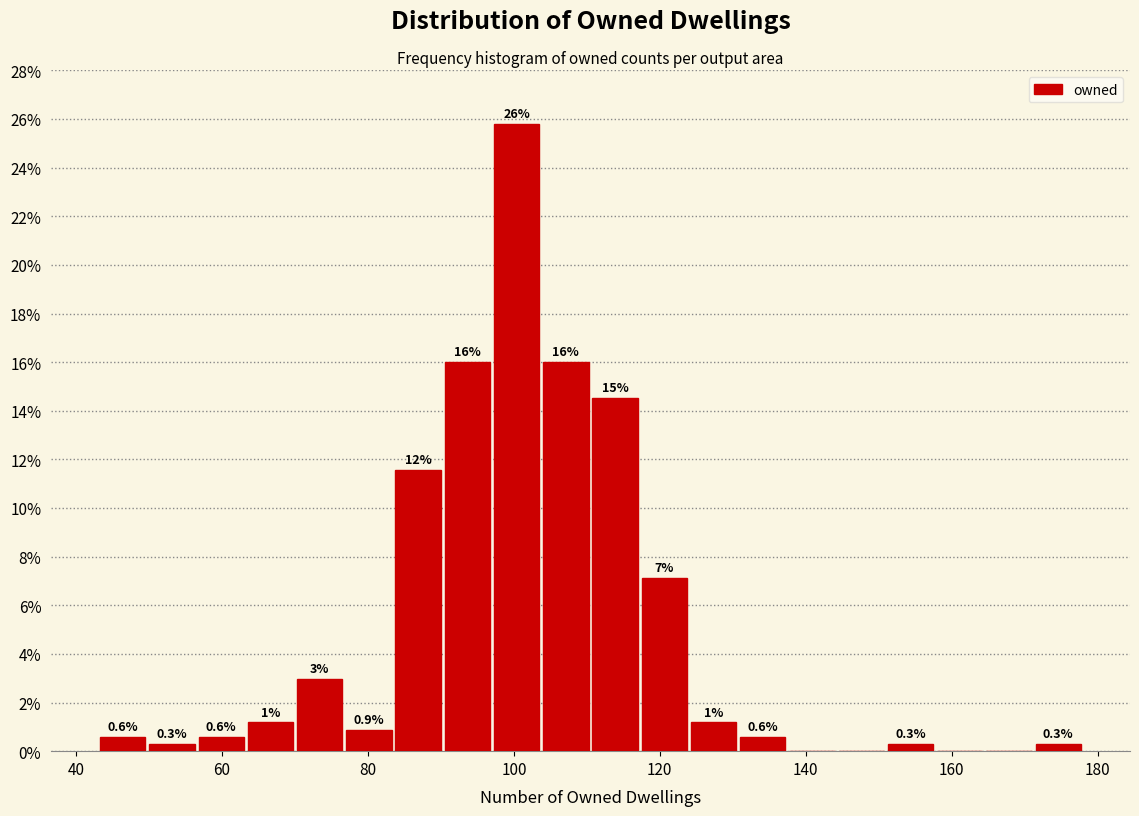

Around what value on the x-axis is the tallest bar? Give the approximate position of its centre, as read against the axis.

100